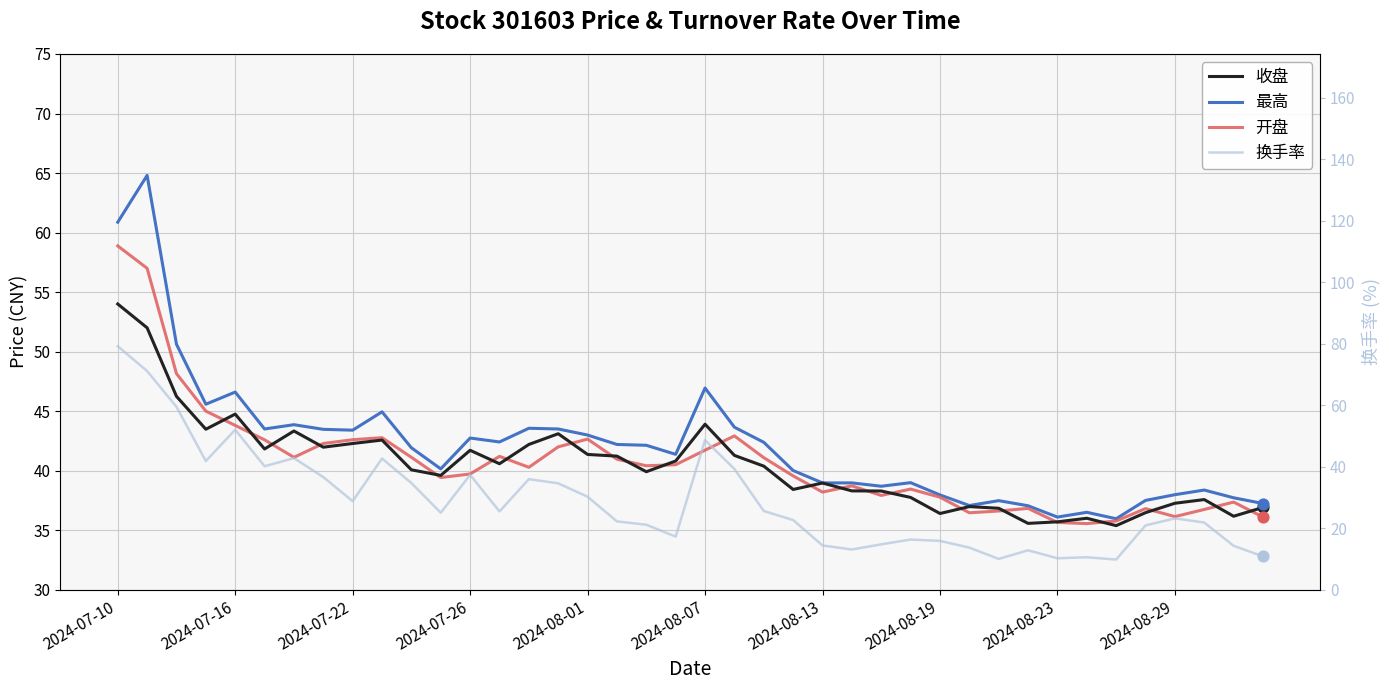

Which series contains the highest Y value?

换手率